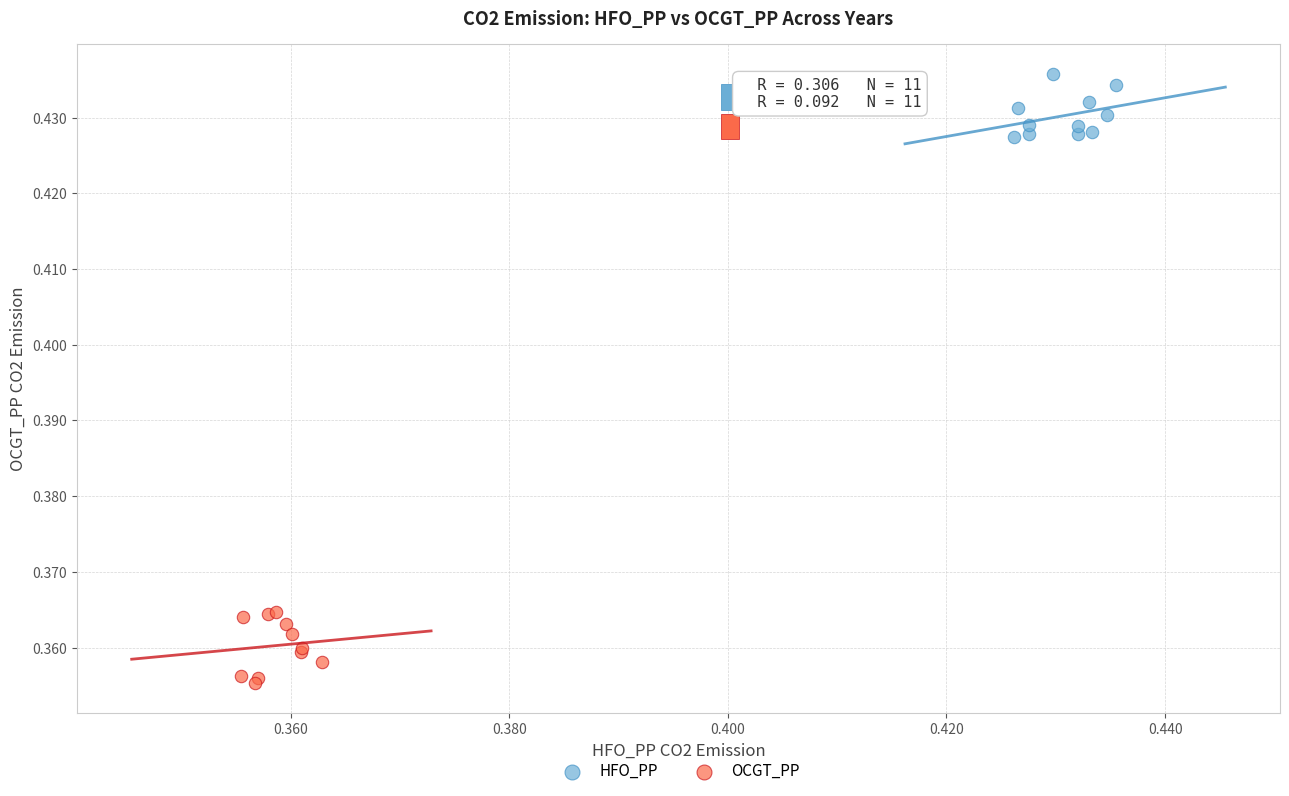

Which series contains the lowest Y value?

OCGT_PP